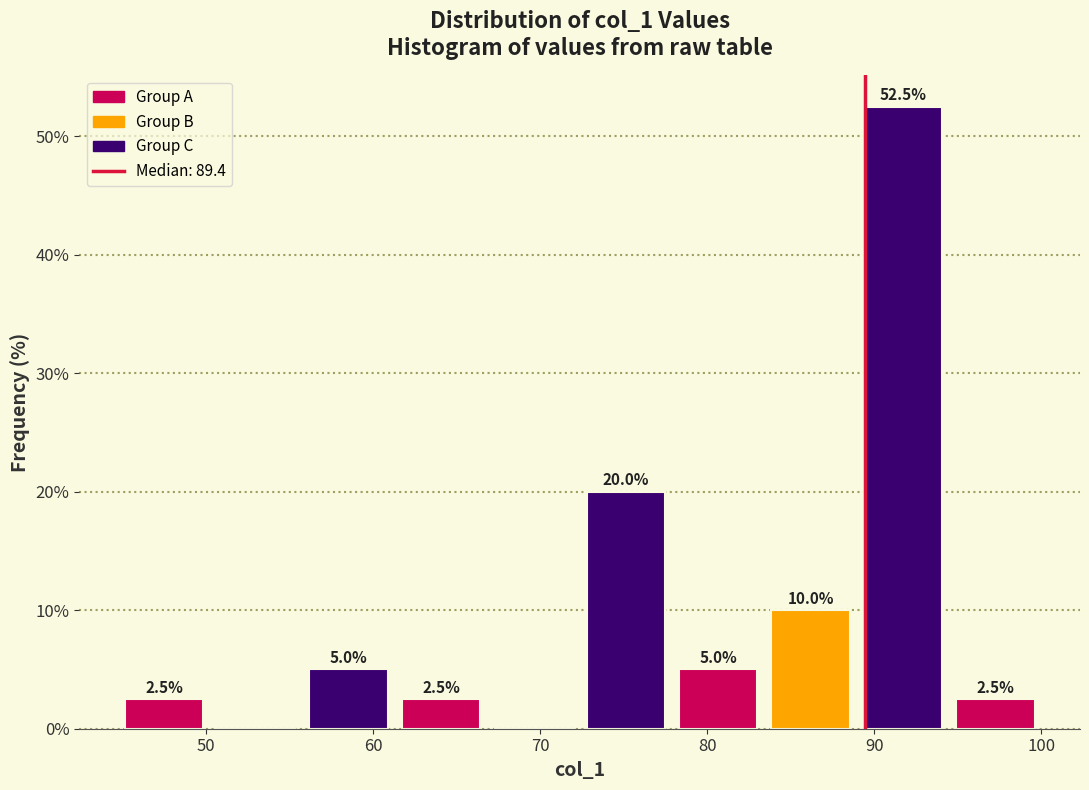

Which range on the x-axis has the tallest bar?

89 to 94